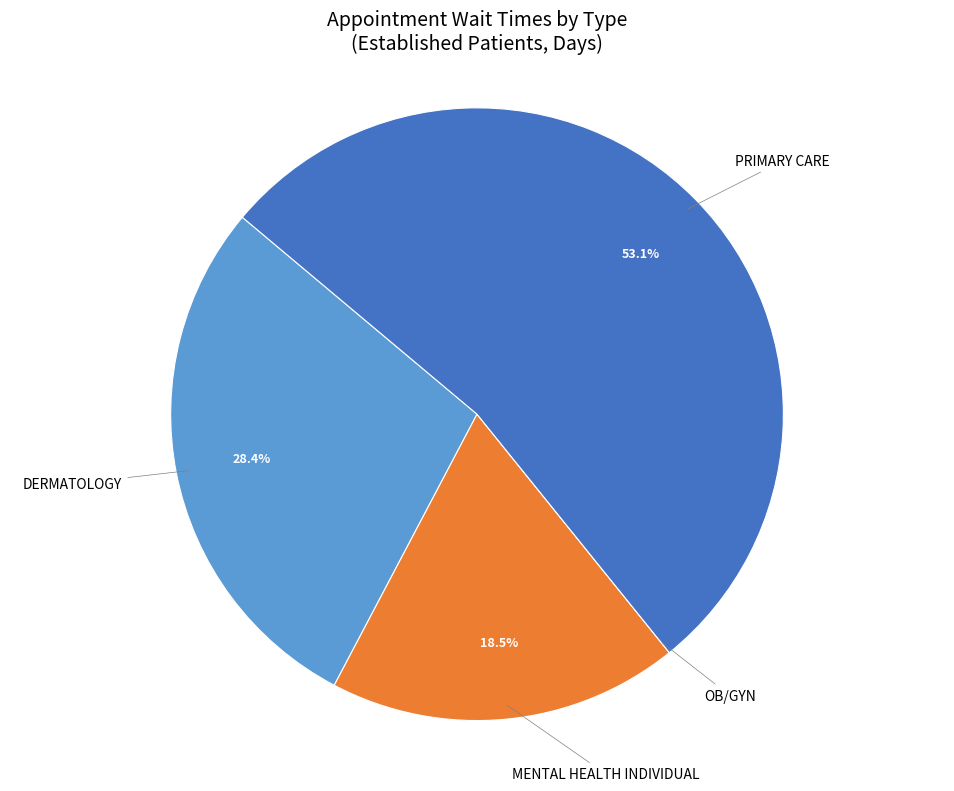

Does any single category account for the majority?

Yes